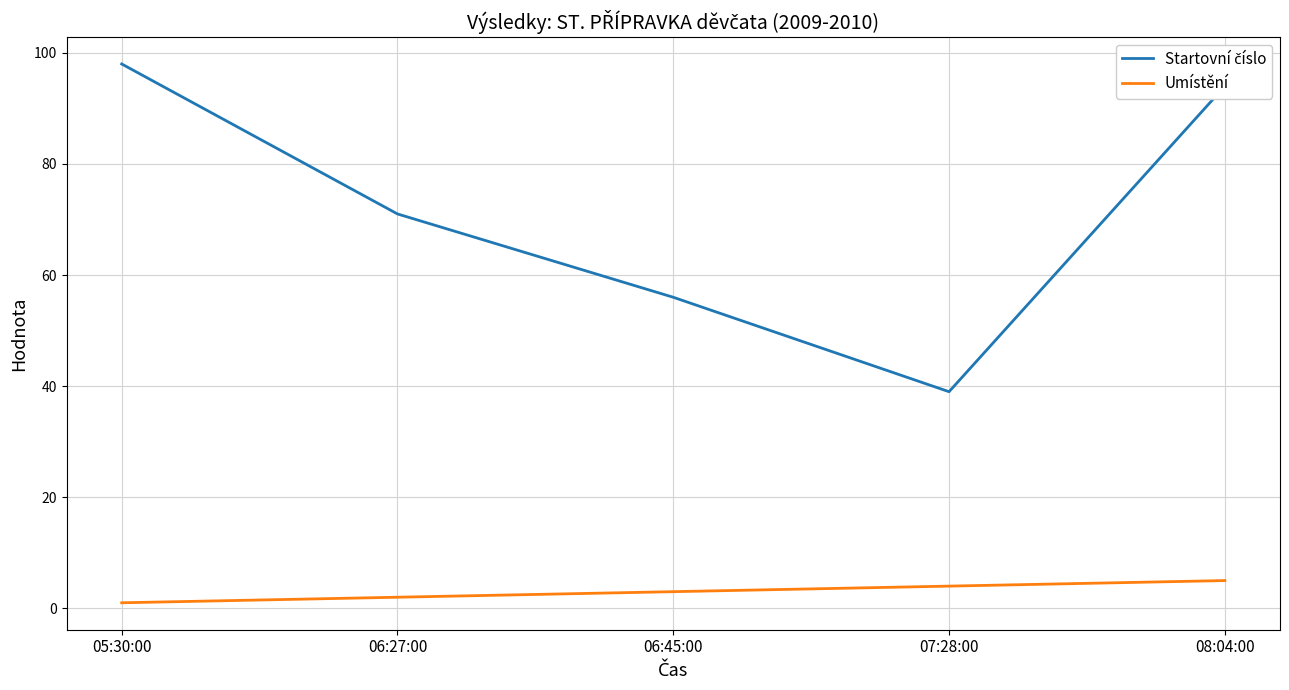

What is the highest value of the Umístění series?

5